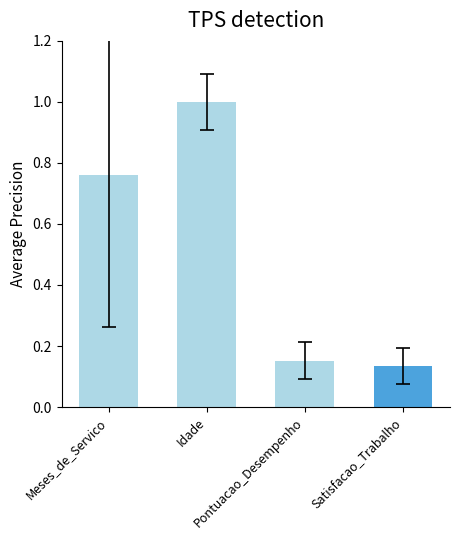

Rank the categories by value from lowest to highest.

Satisfacao_Trabalho, Pontuacao_Desempenho, Meses_de_Servico, Idade